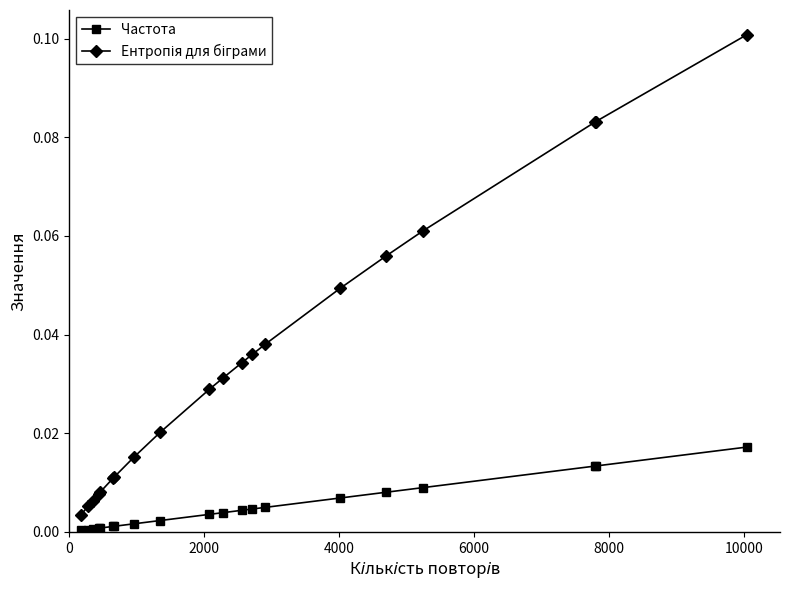

True or false: Частота and Ентропія для біграми cross at least once.

False